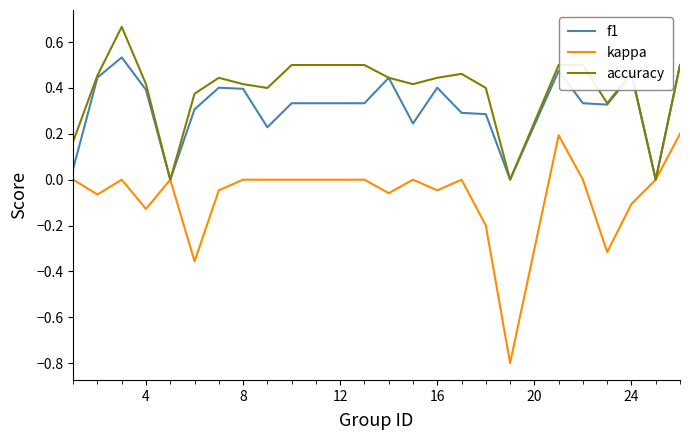

Which series has the largest range (max minus min)?

kappa